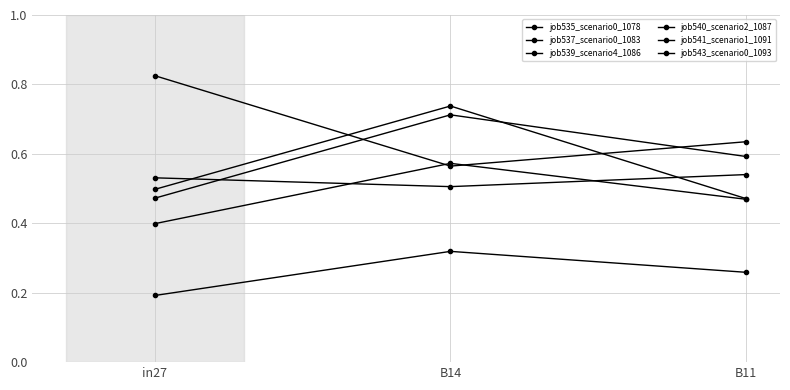

Count the number of data series in this chart.

6